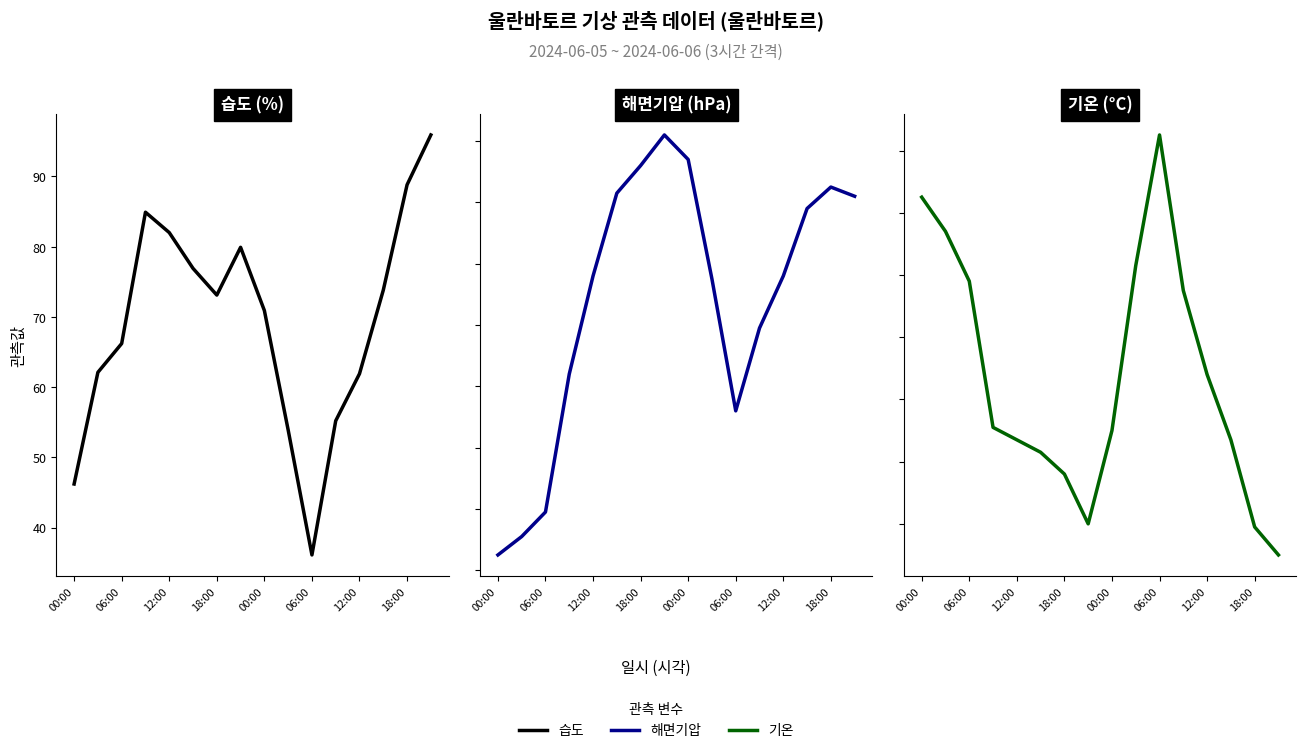

True or false: 기온 and 해면기압 intersect in this chart.

False